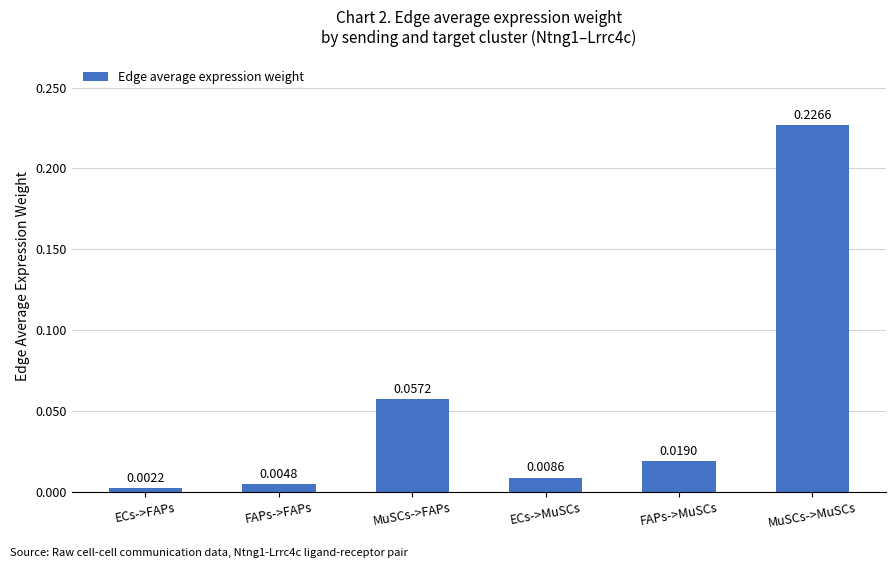

Rank the categories by value from lowest to highest.

ECs->FAPs, FAPs->FAPs, ECs->MuSCs, FAPs->MuSCs, MuSCs->FAPs, MuSCs->MuSCs